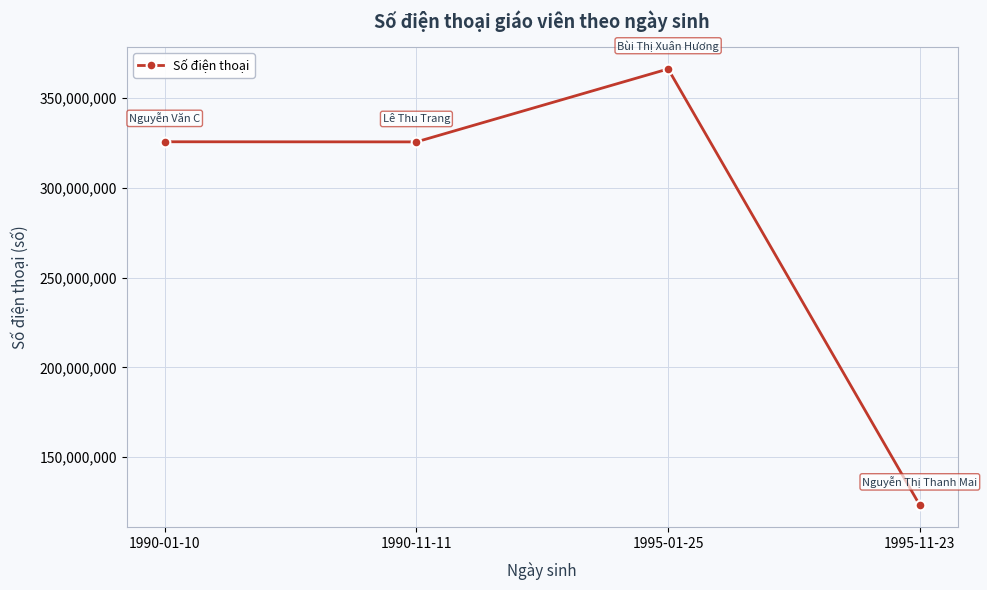

Is it true that the value at 1990-11-11 is 565112376?

False